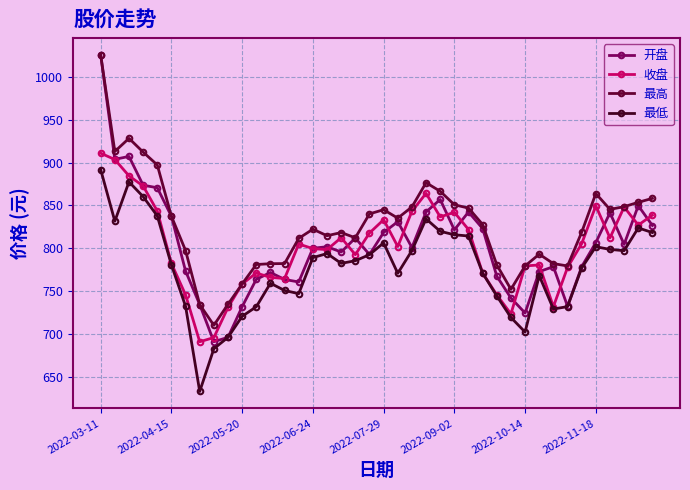

Does the chart have visible grid lines?

Yes